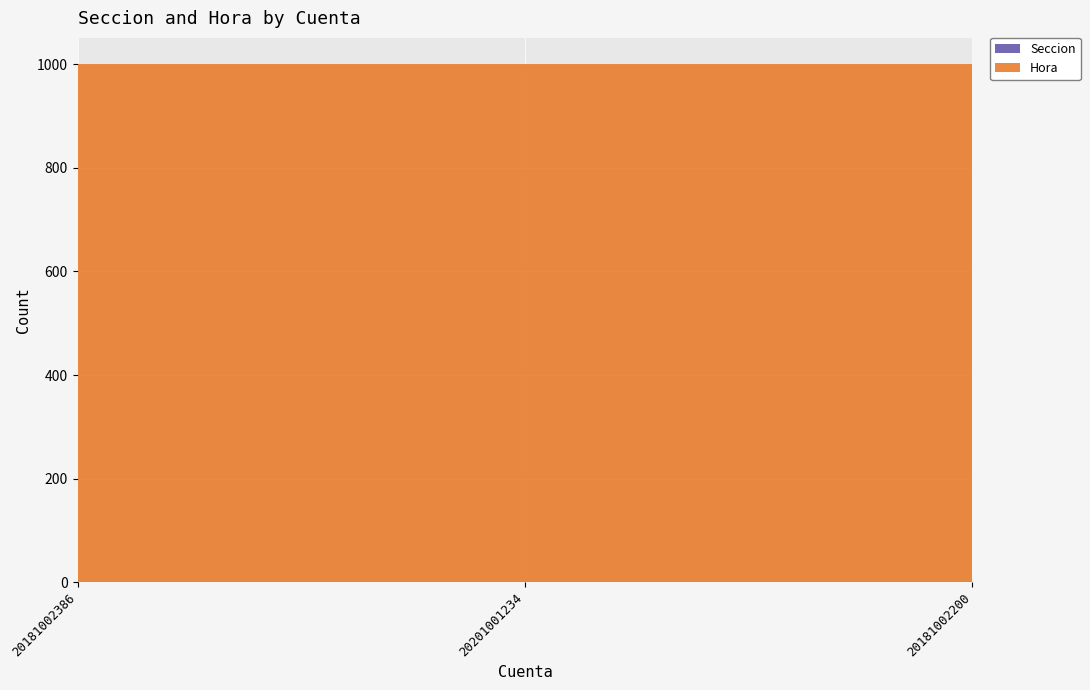

Reading left to right, list all the values displayed in this chart.

Seccion: 1	1	1
Hora: 1000	1000	1000